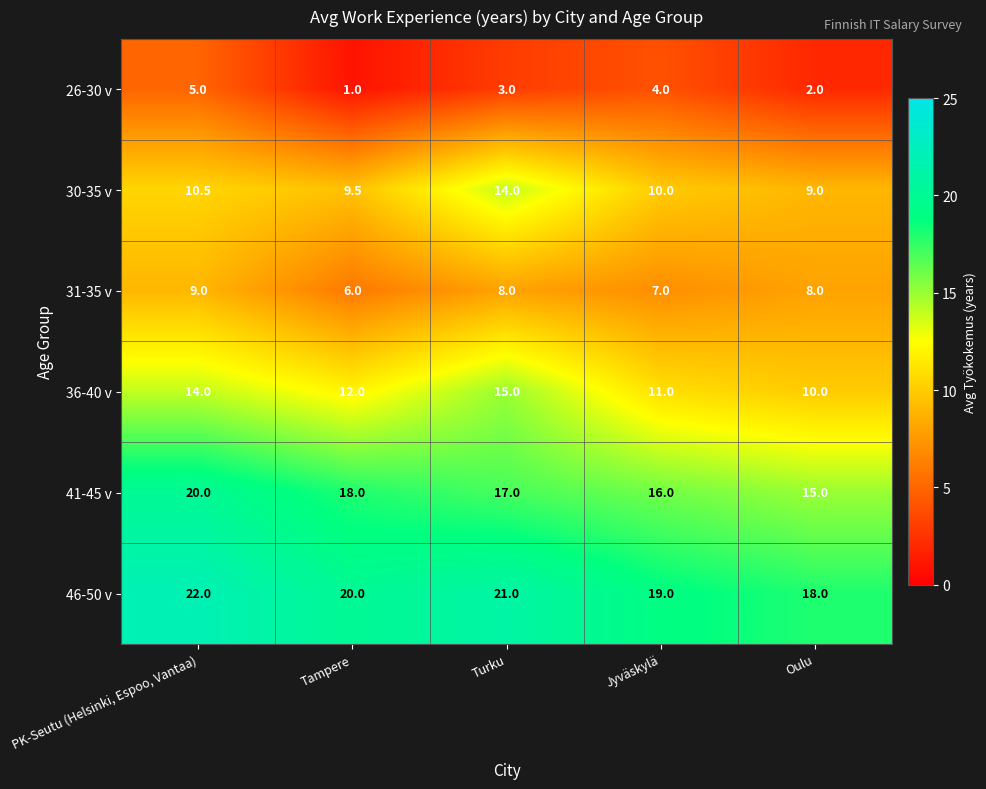

What is the difference between the maximum and minimum values in the 36-40 v series?

5.0